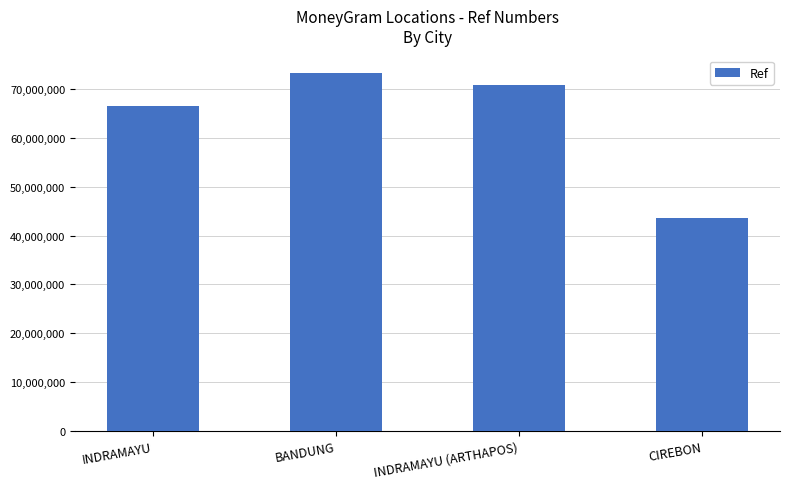

Reading right to left, extract all data points from this chart.

43625222	70837863	73153078	66475983